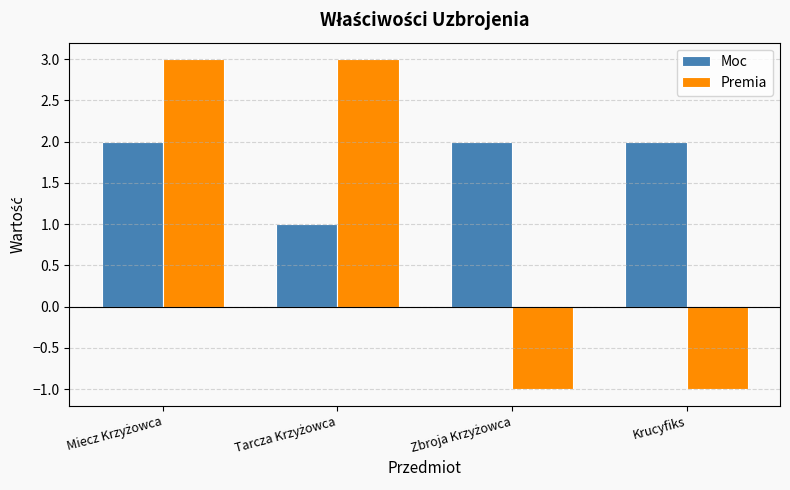

True or false: Moc has a value of 1 at Krucyfiks.

False